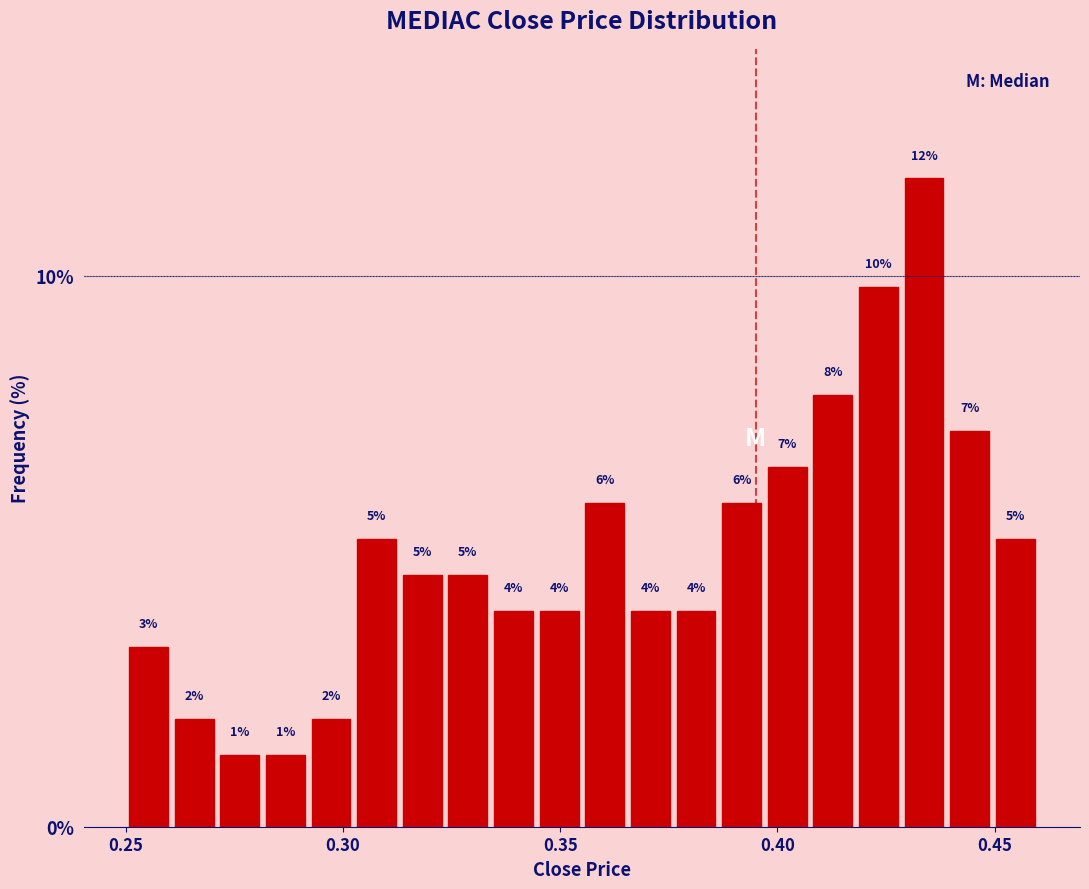

Read against the x-axis, roughly where is the centre of the tallest bar?

0.435